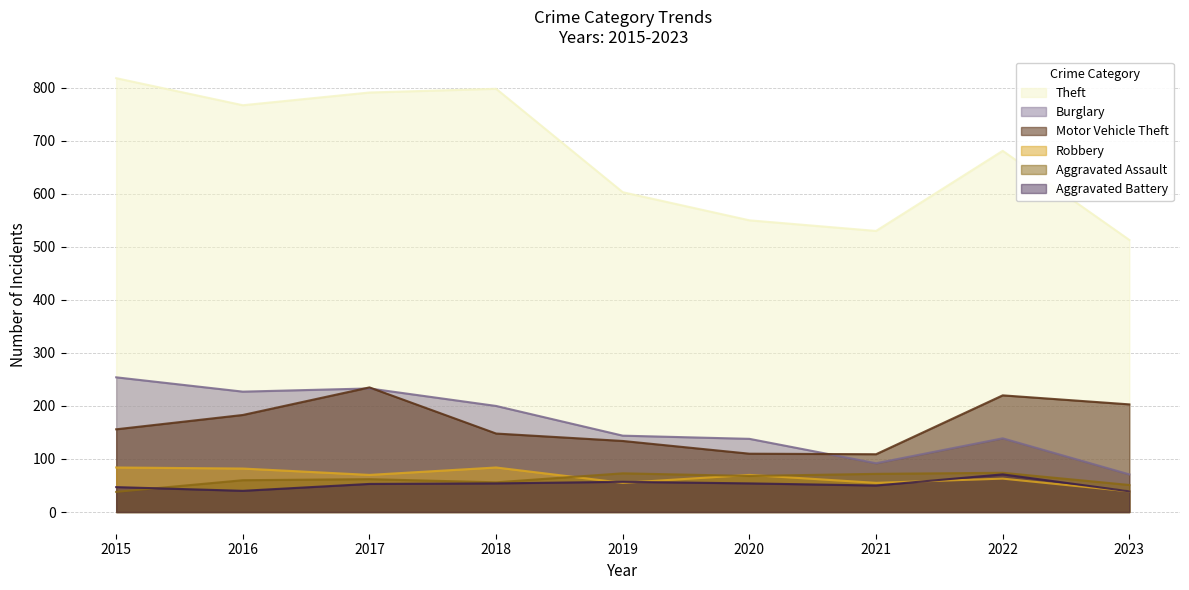

Rank the categories by Motor Vehicle Theft value from highest to lowest.

2017, 2022, 2023, 2016, 2015, 2018, 2019, 2020, 2021